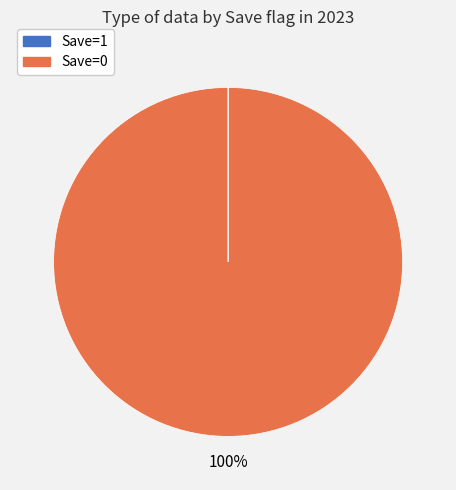

To the nearest percent, what is the difference between the largest and smallest slice percentages?

100%